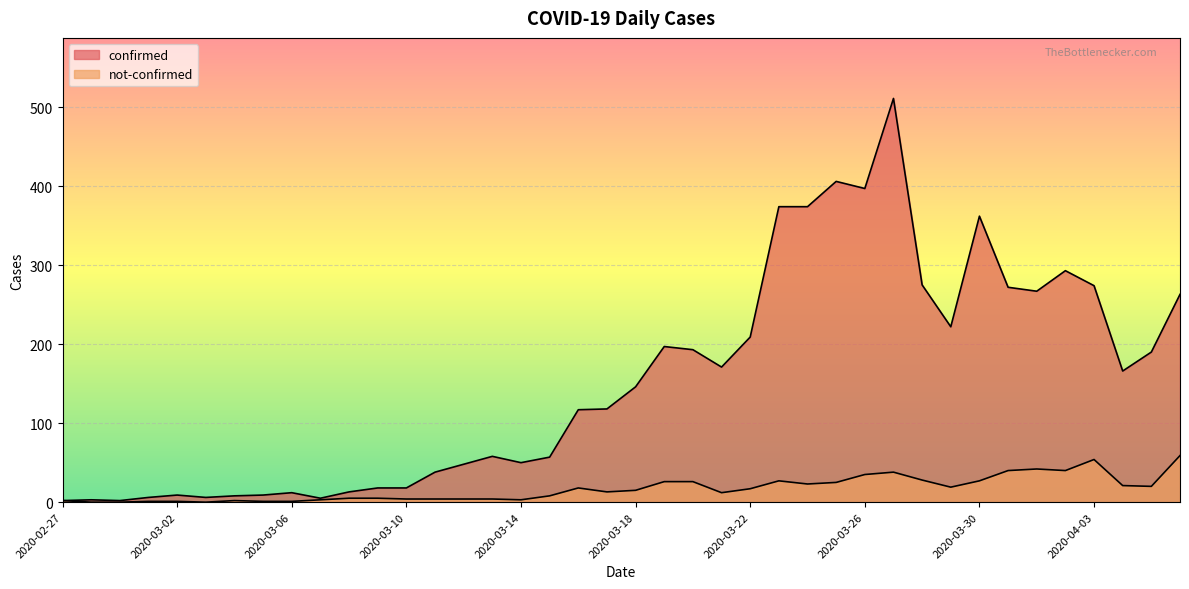

What is the spread (max minus min) of values at 2020-03-13?

54